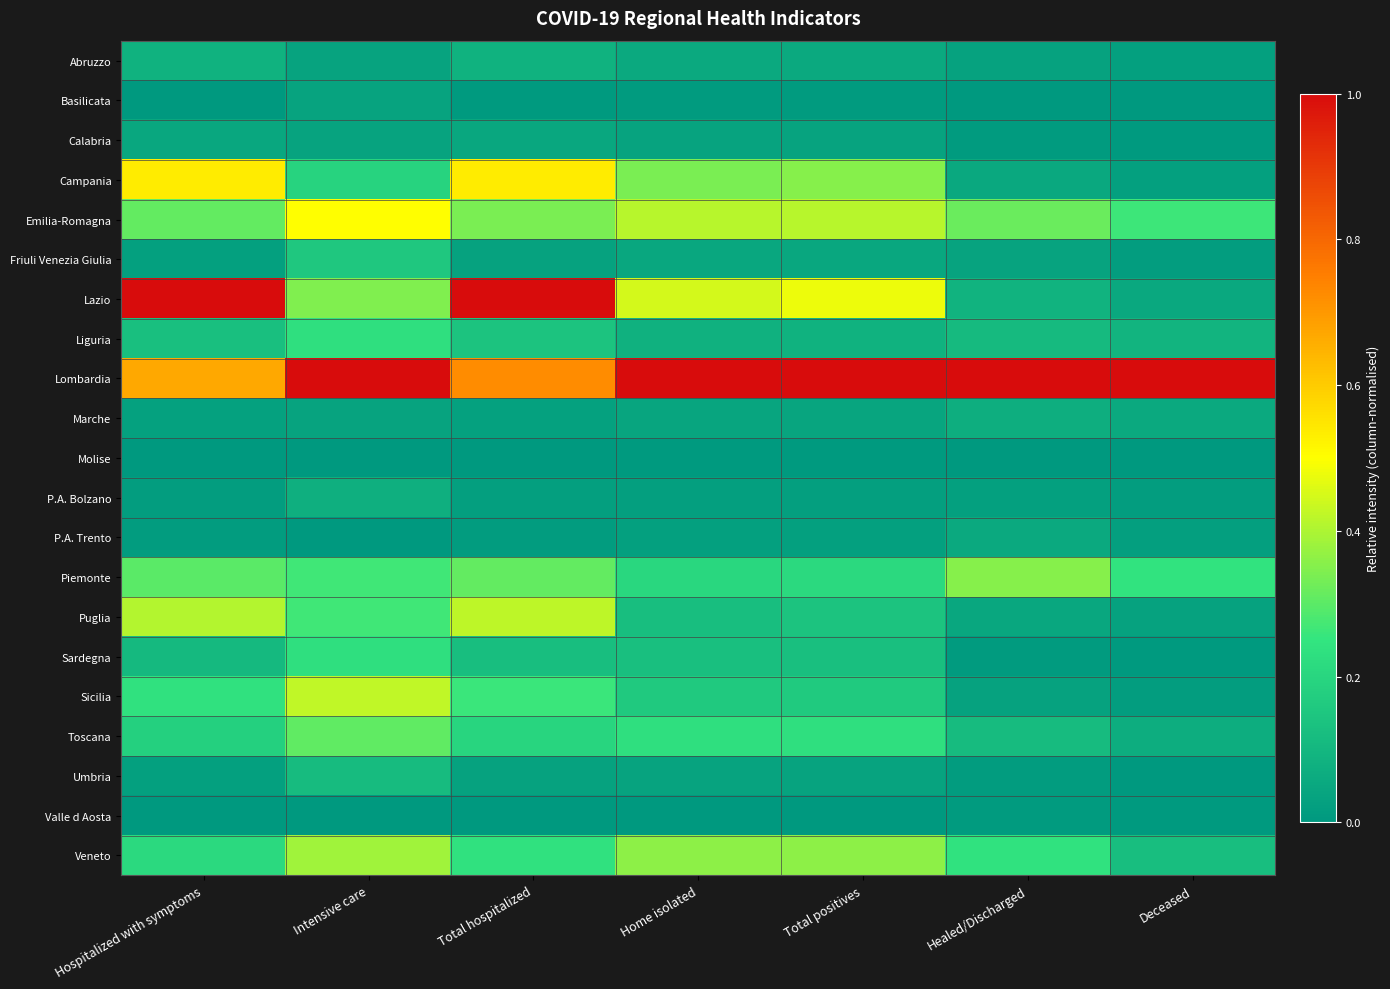

At which category is the sum across all series the highest?

Intensive care